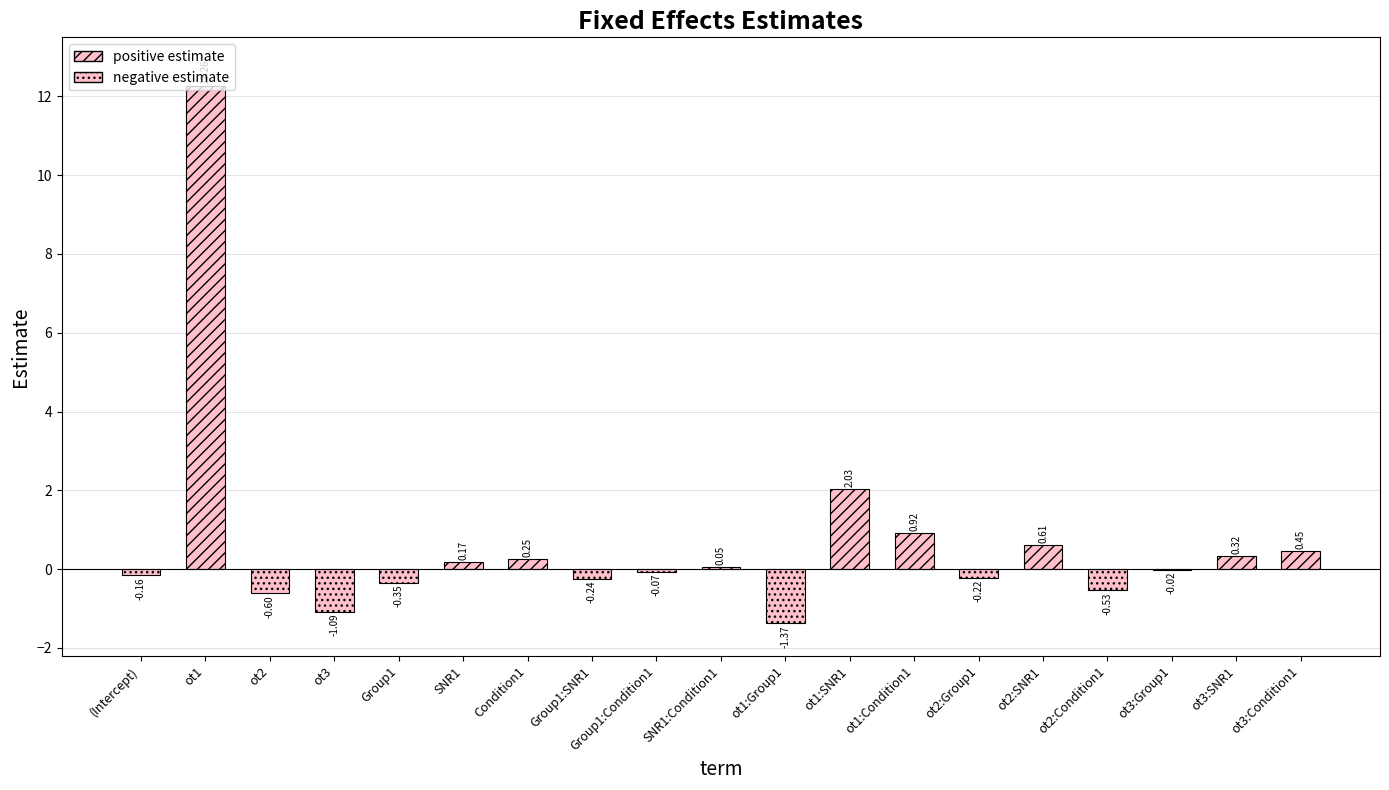

Which has a higher value, Condition1 or SNR1?

Condition1